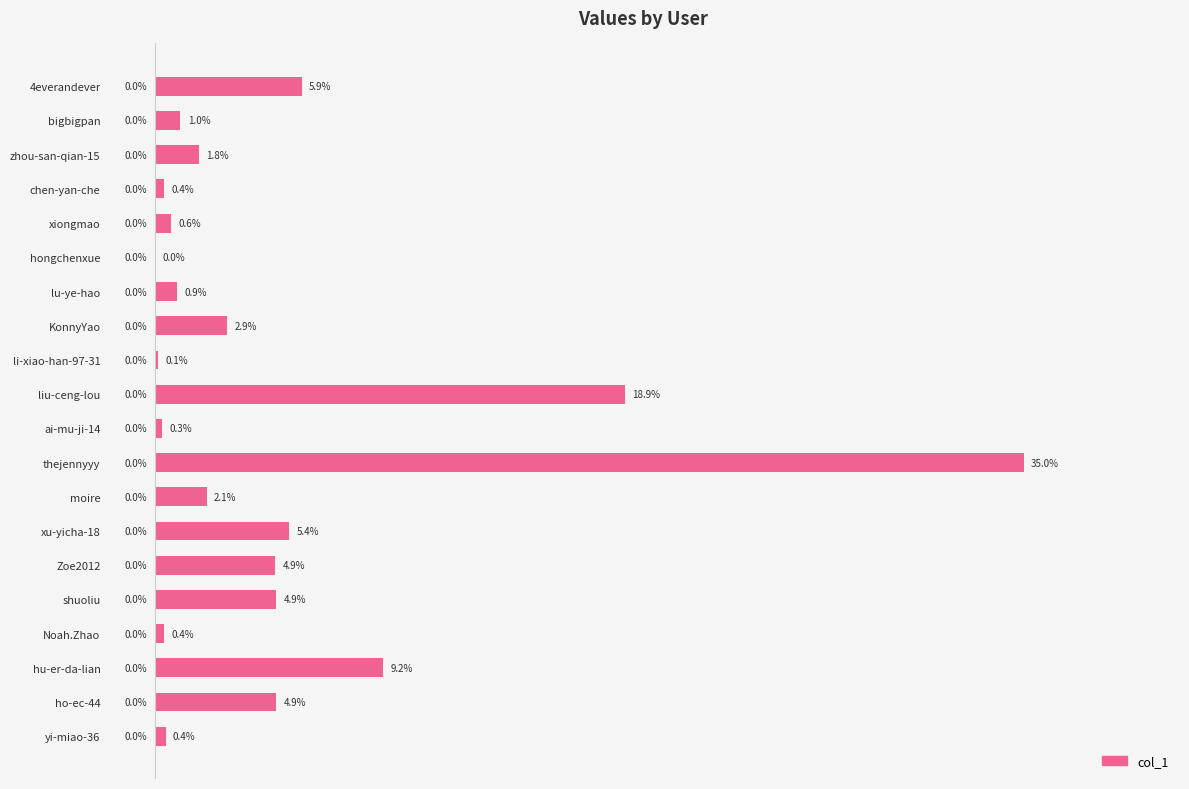

Which label corresponds to the largest value in the chart?

thejennyyy